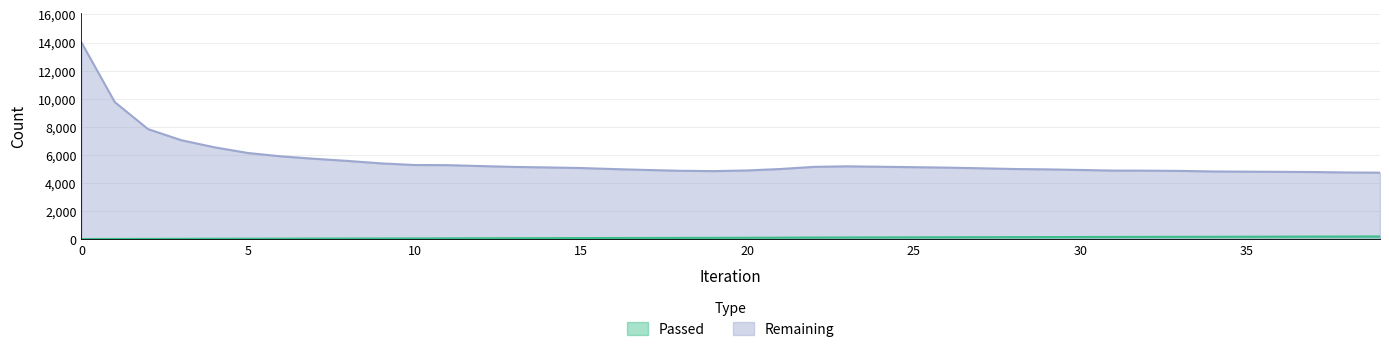

What is the difference between the maximum and minimum values in the Passed series?

183